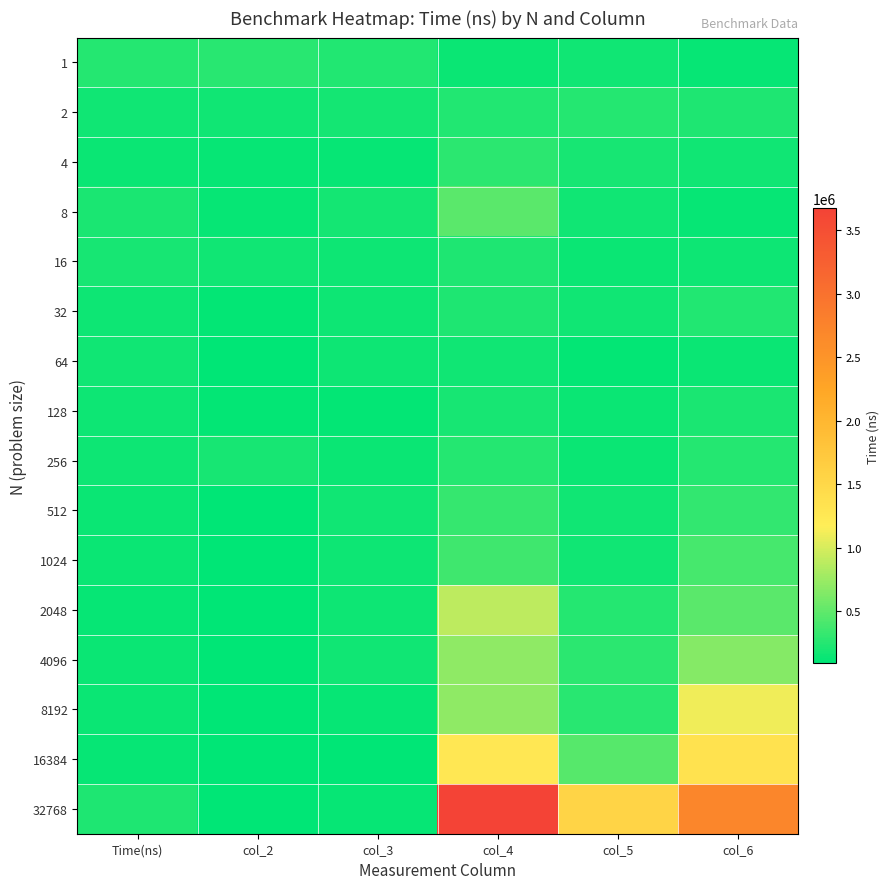

How many categories are shown in the chart?

6